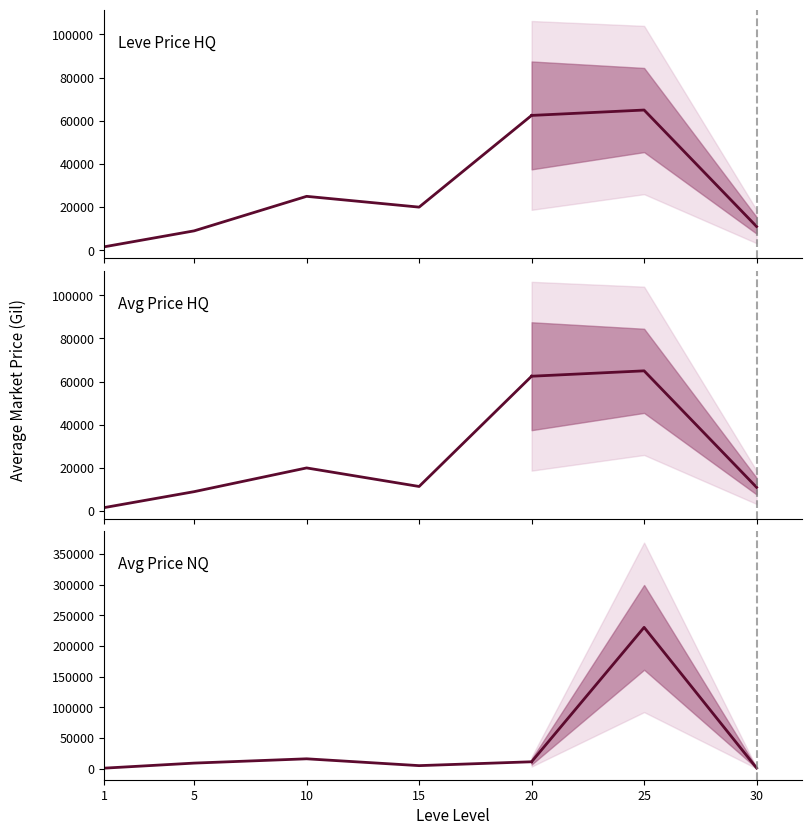

How many interior local peaks does the Avg Price NQ series have?

1